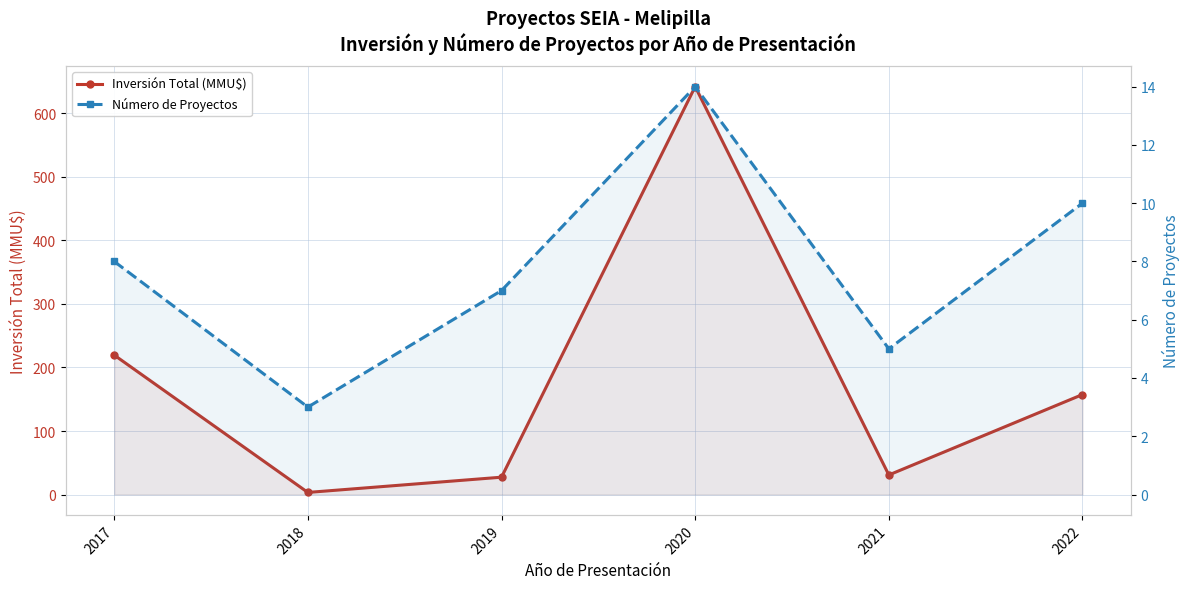

How many lines are shown in the chart?

2